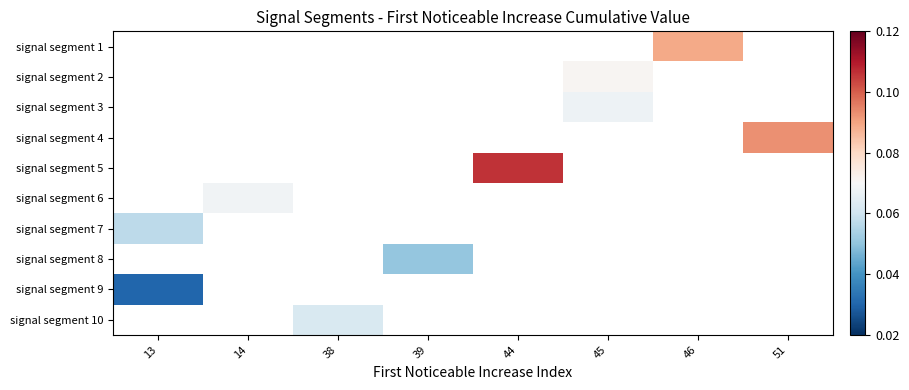

Is the value of signal segment 5 at 14 greater than the value of signal segment 4 at 51?

No